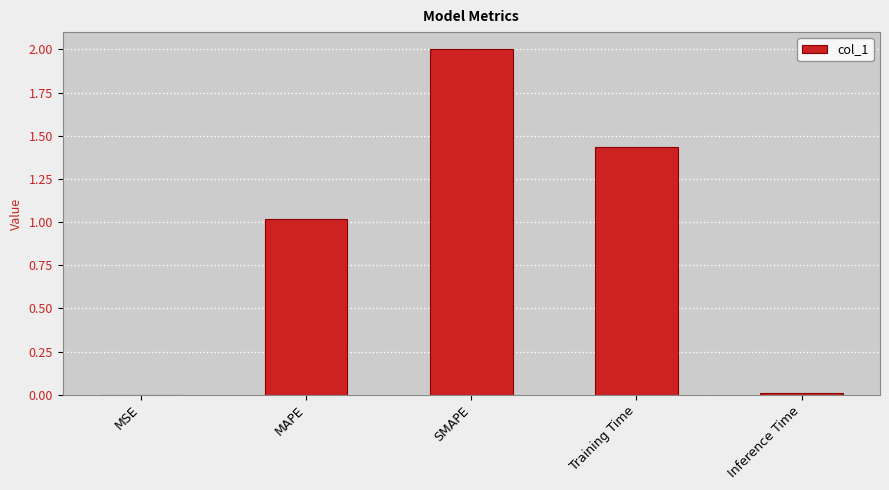

What value does the data have at SMAPE?

2.0